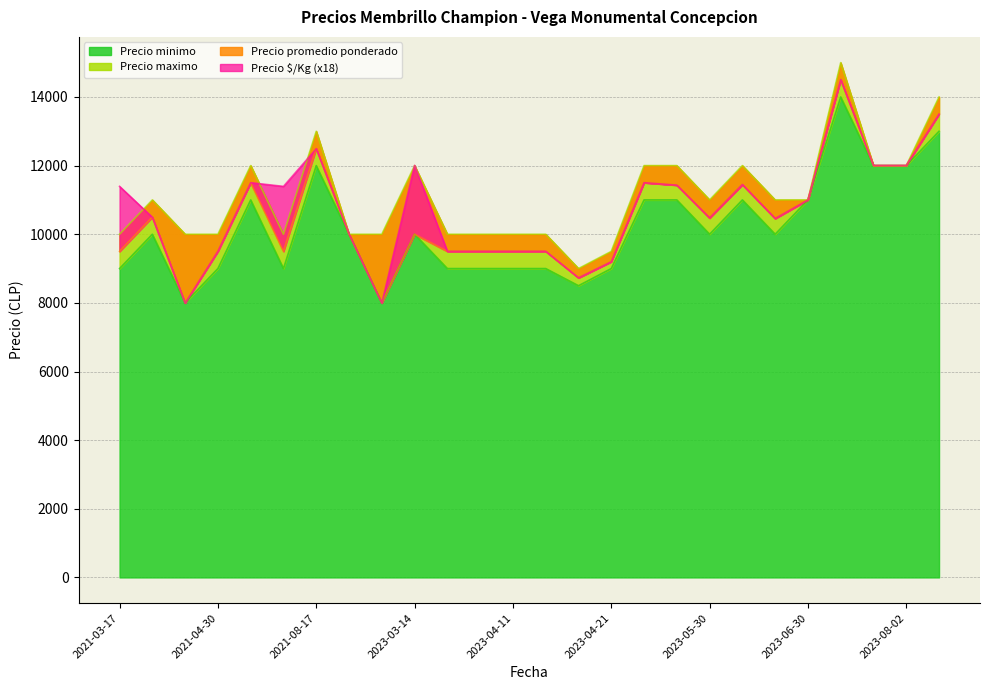

What position from the left is 2021-04-21?

3